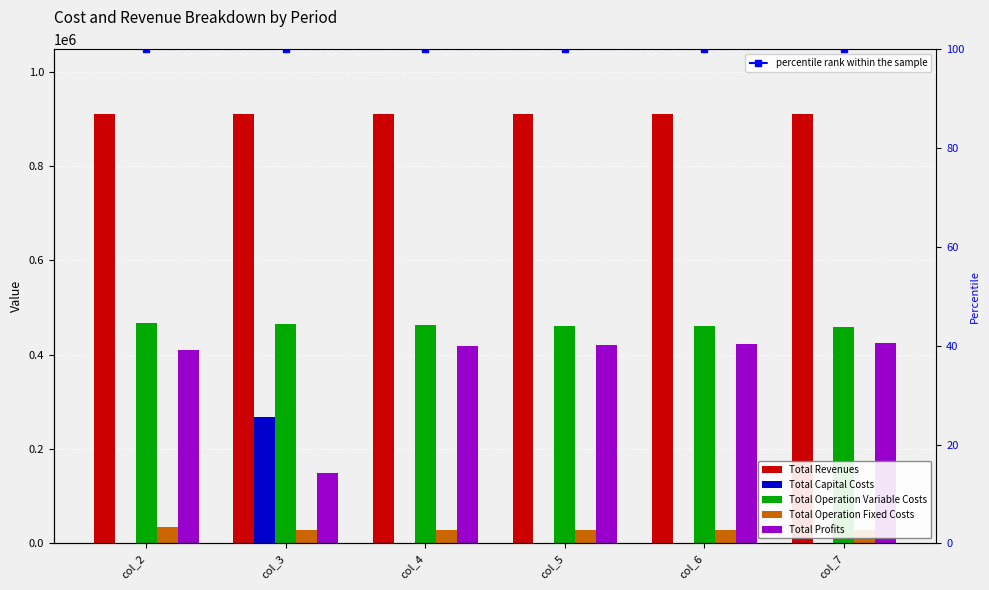

Rank the series at col_5 from lowest to highest value.

Total Capital Costs, percentile rank within the sample, Total Operation Fixed Costs, Total Profits, Total Operation Variable Costs, Total Revenues